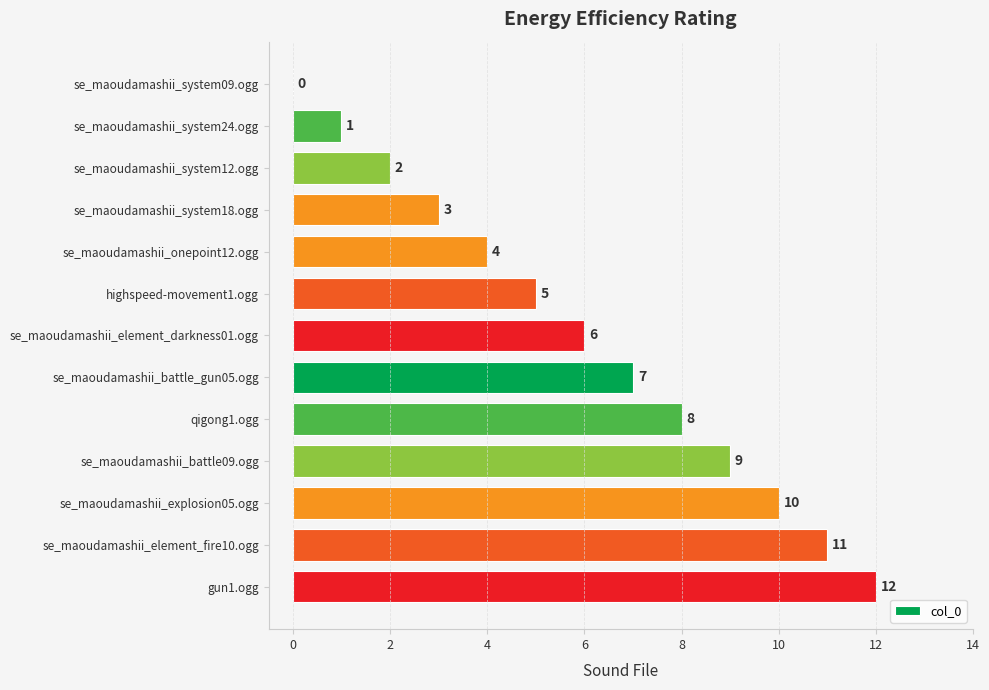

How many data points does each series have?

13